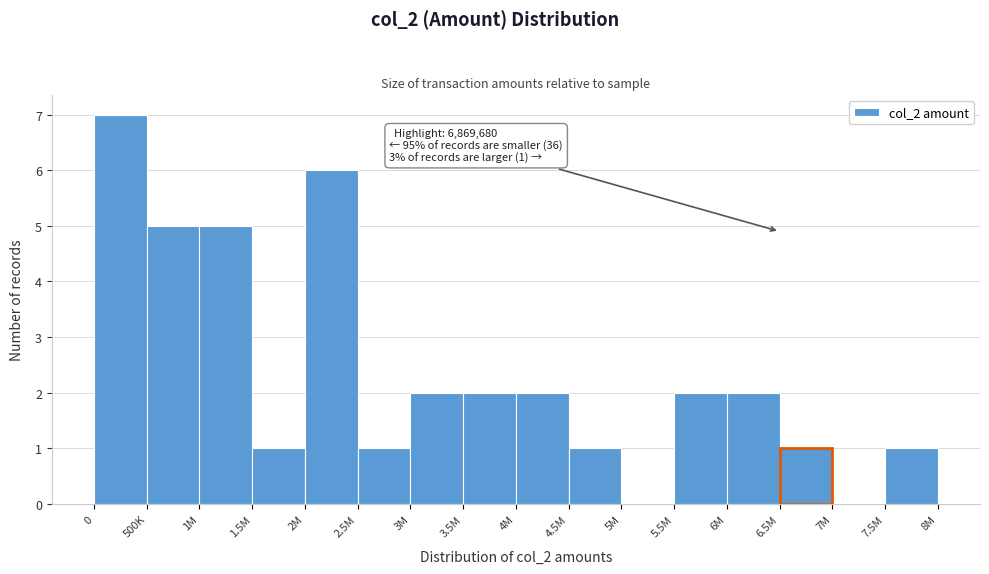

Reading right to left, extract all data points from this chart.

7.5M=1	7M=0	6.5M=1	6M=2	5.5M=2	5M=0	4.5M=1	4M=2	3.5M=2	3M=2	2.5M=1	2M=6	1.5M=1	1M=5	500K=5	0=7